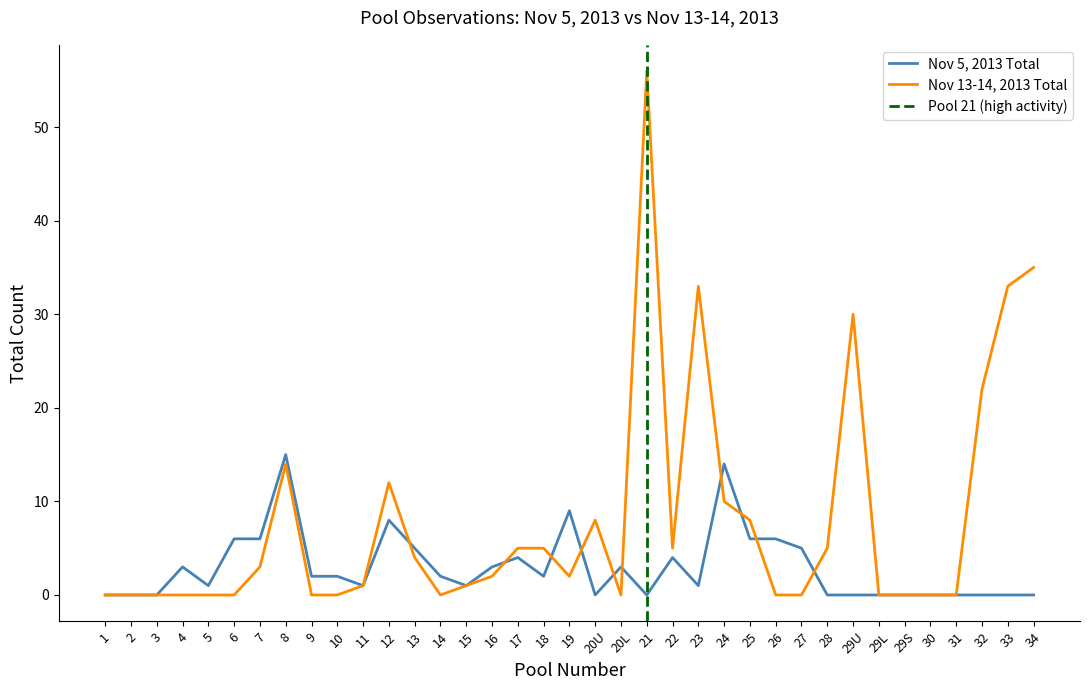

Rank the series by their average value, from highest to lowest.

Date2 Total all, Date1 Total all